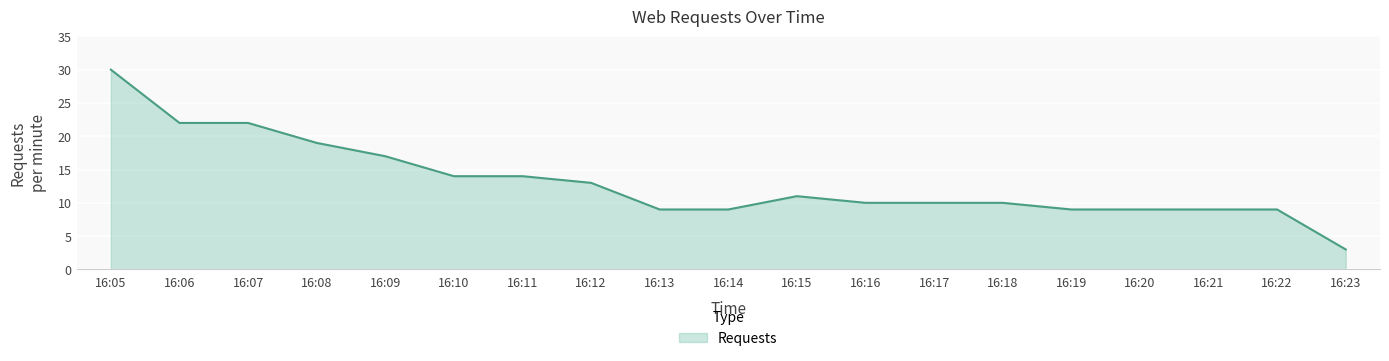

Reading left to right, what are all the values shown in this chart?

30	22	22	19	17	14	14	13	9	9	11	10	10	10	9	9	9	9	3